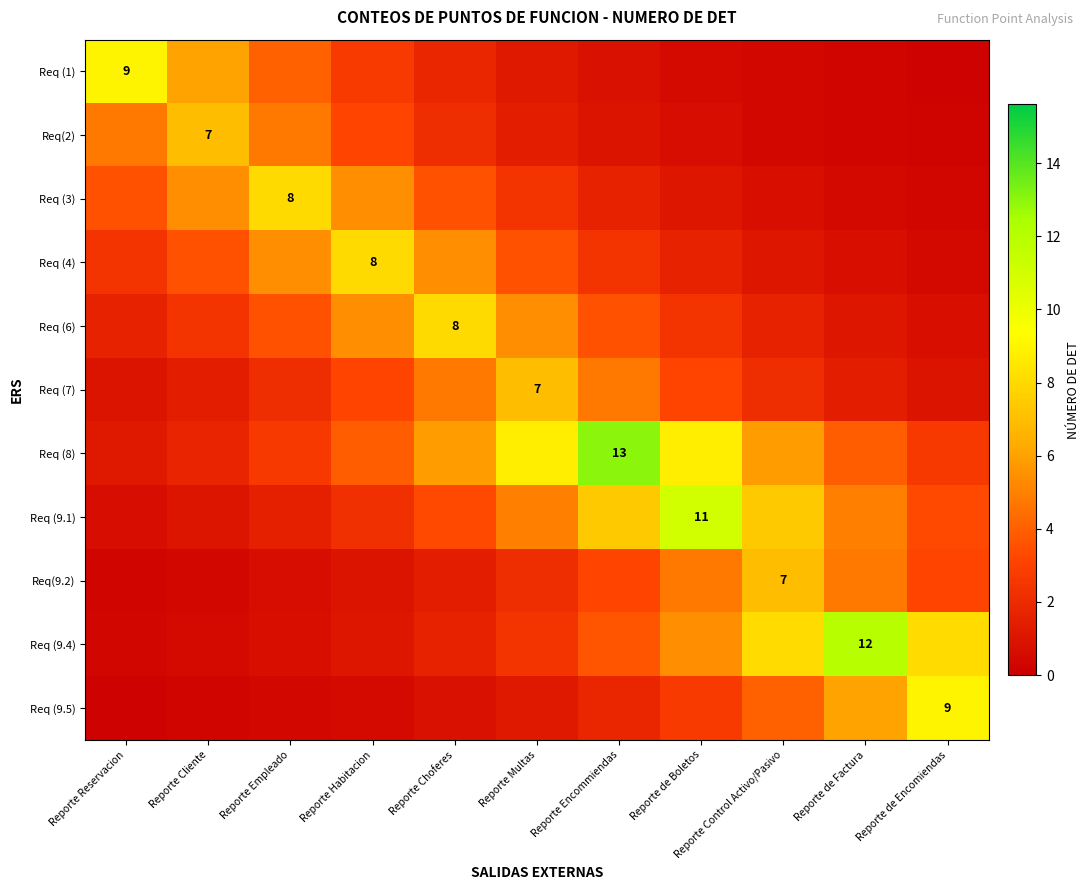

Which series has the largest total across all categories?

Req (8)